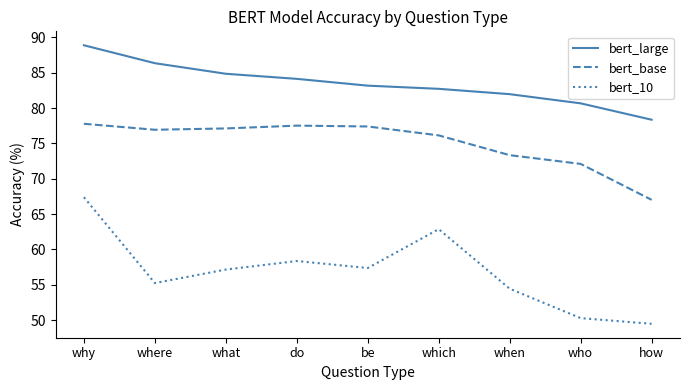

The bert_10 series shows 67.4 at why. True or false?

True